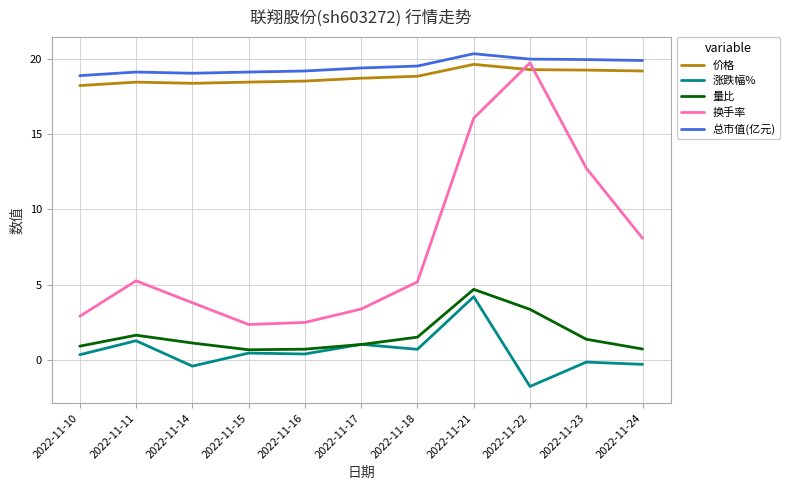

At which label is 换手率 closest to 11?

2022-11-23